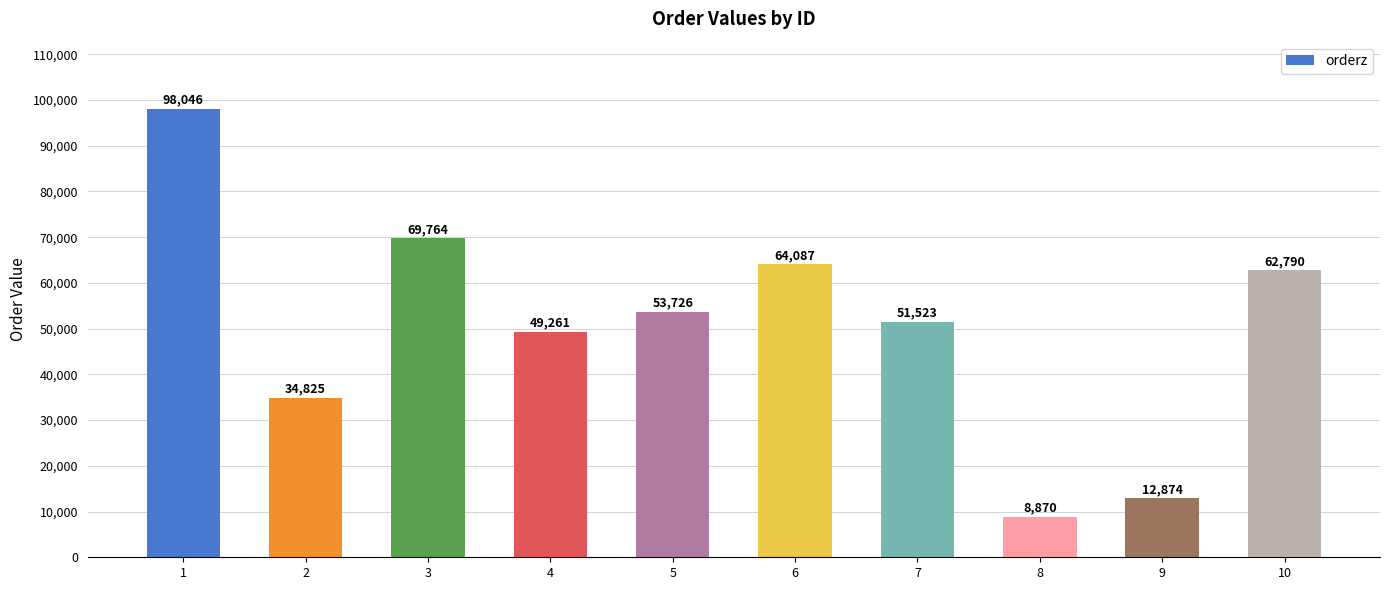

How many bars are there in total?

10